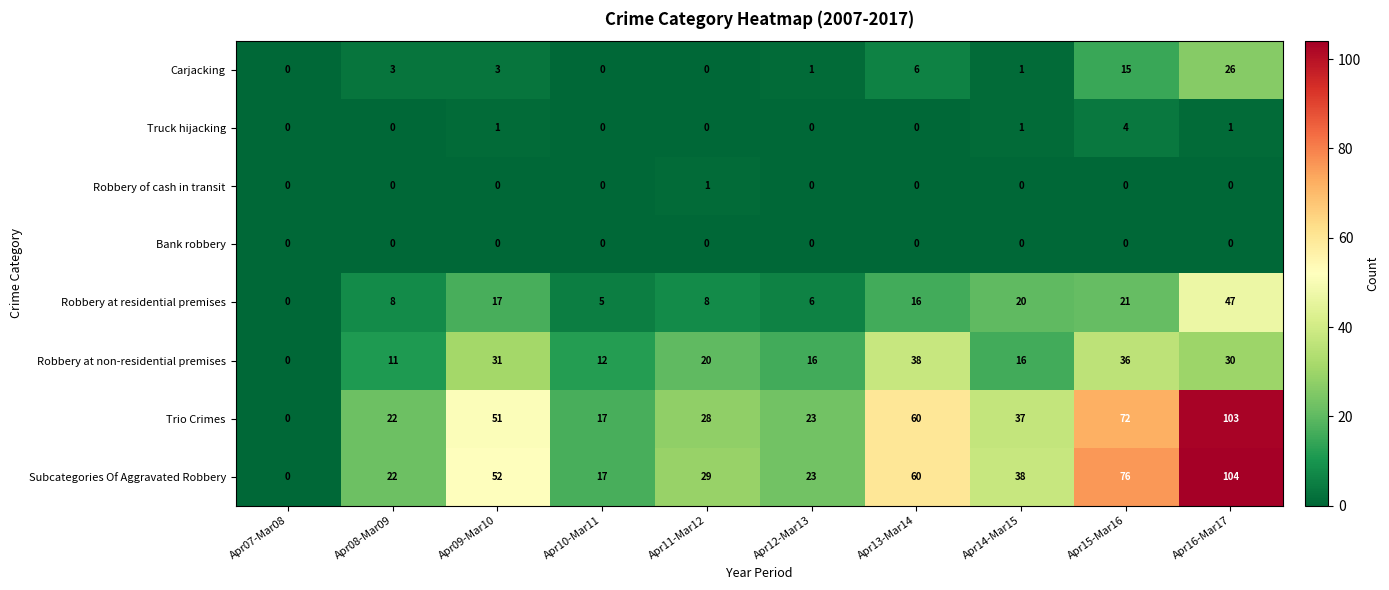

At which category is the sum across all series the highest?

Apr16-Mar17